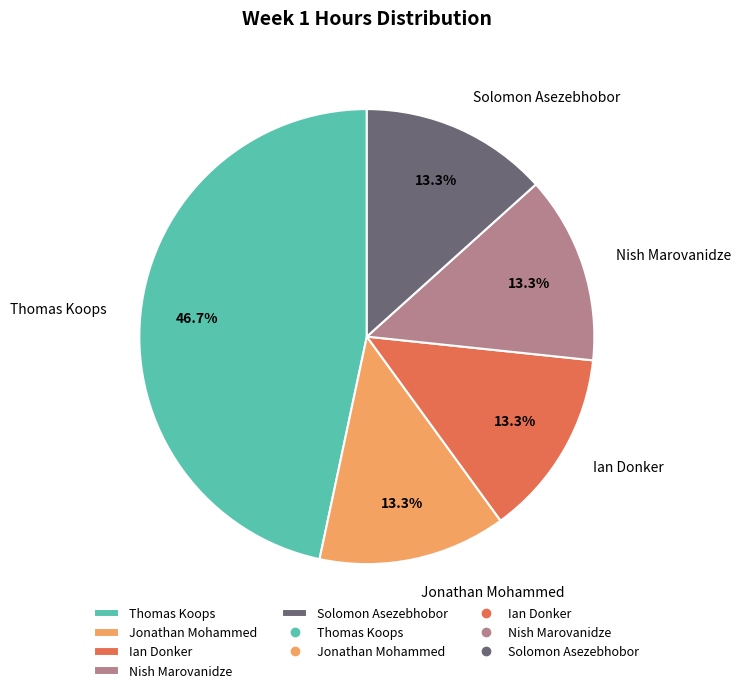

What portion of the pie excludes Thomas Koops?

53.3%